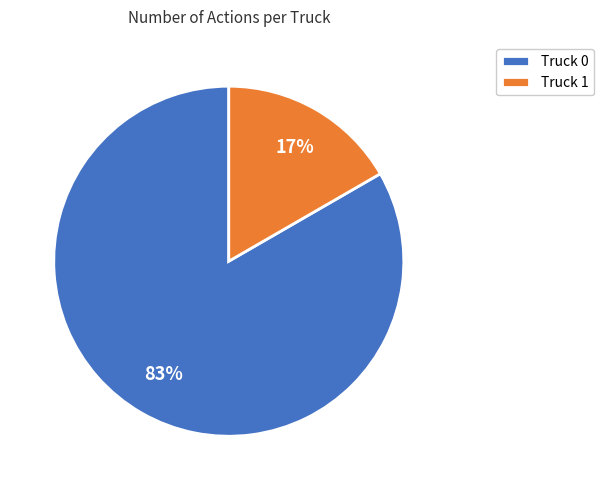

Rank the categories by value from highest to lowest.

Truck 0, Truck 1